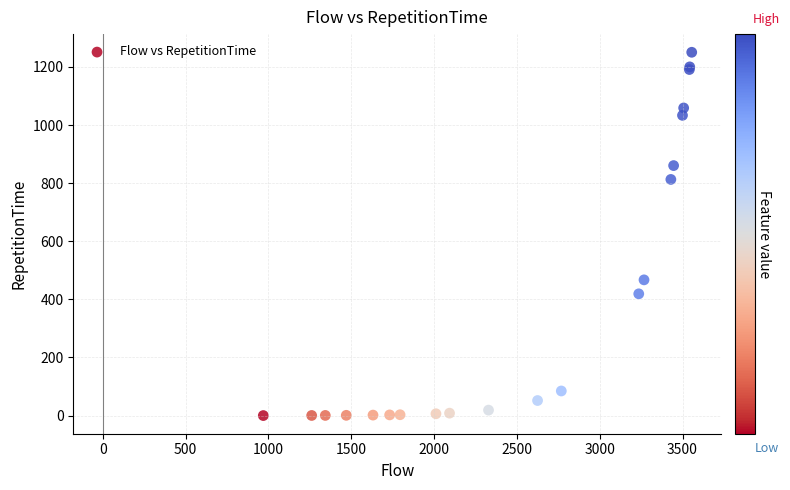

What Y value in the scatter plot is closest to 625?

467.1